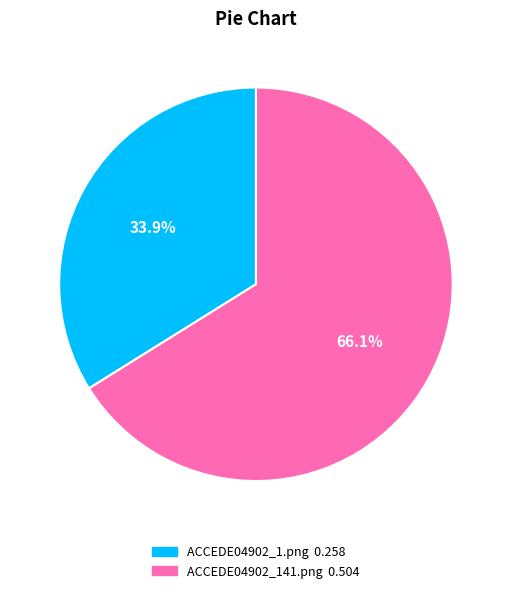

Between ACCEDE04902_1.png and ACCEDE04902_141.png, which is larger?

ACCEDE04902_141.png